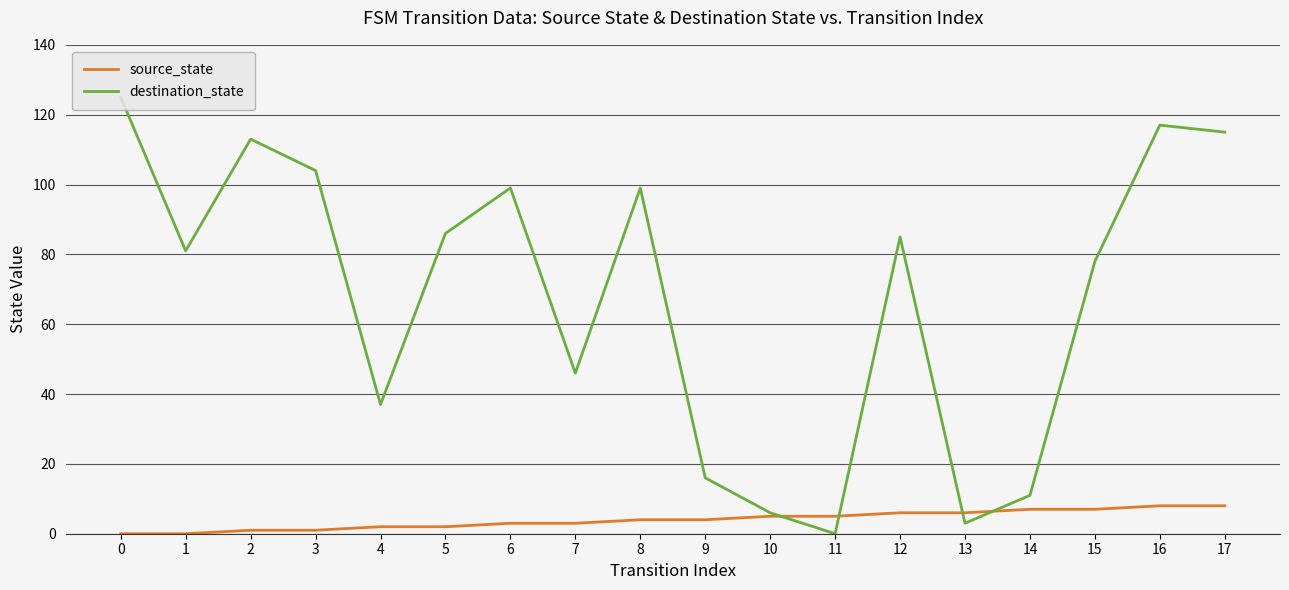

Does the chart have visible grid lines?

Yes